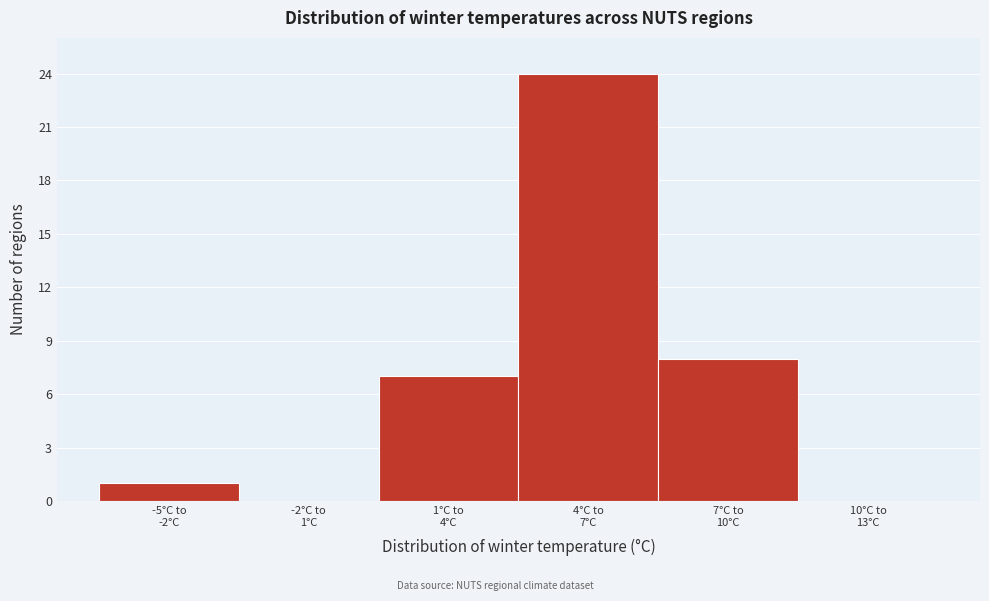

What is the sum of all values?

40